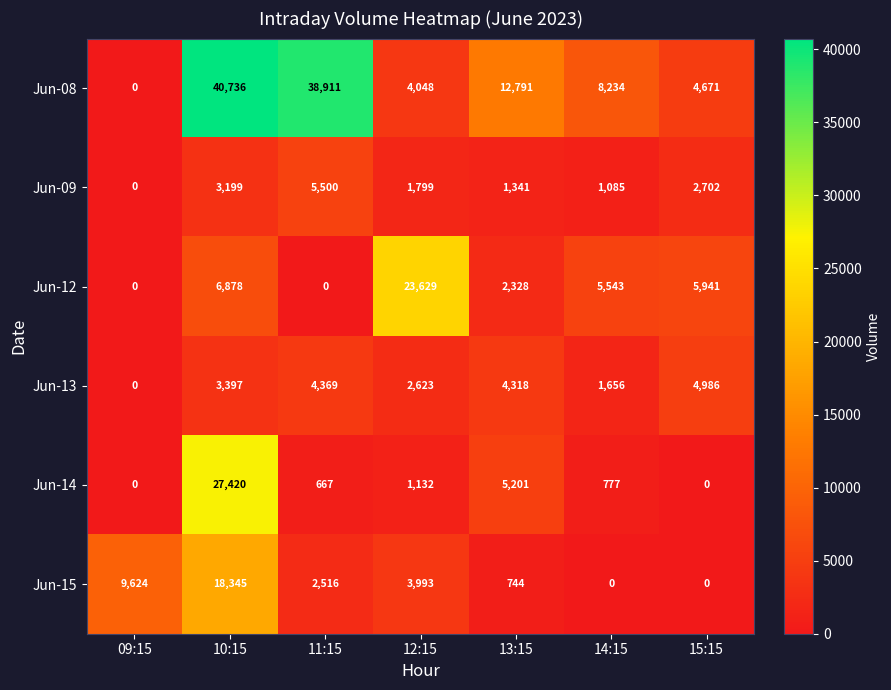

At how many categories does at least one series exceed 9137?

5